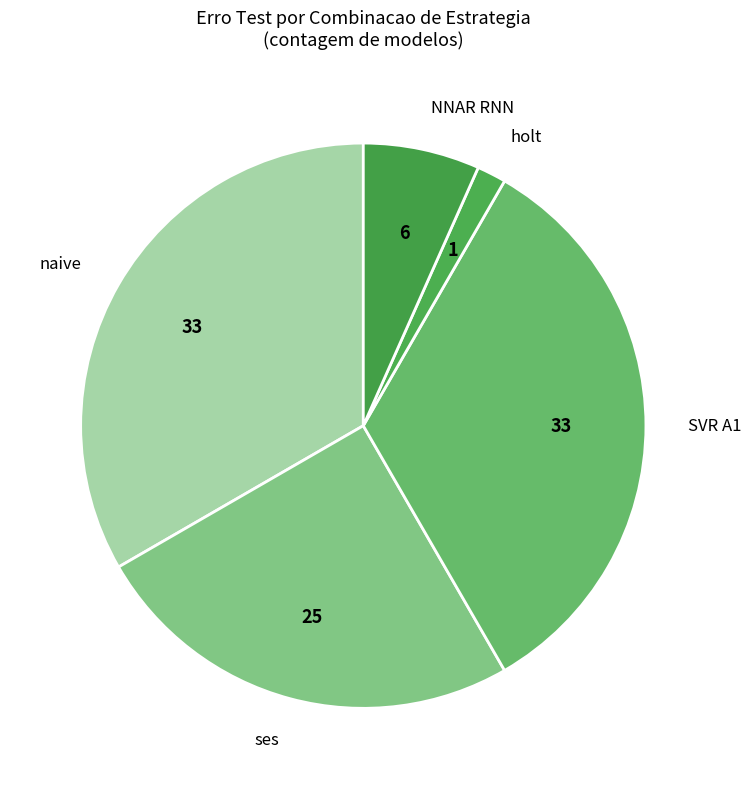

Combined, do NNAR RNN and naive account for over 50%?

No